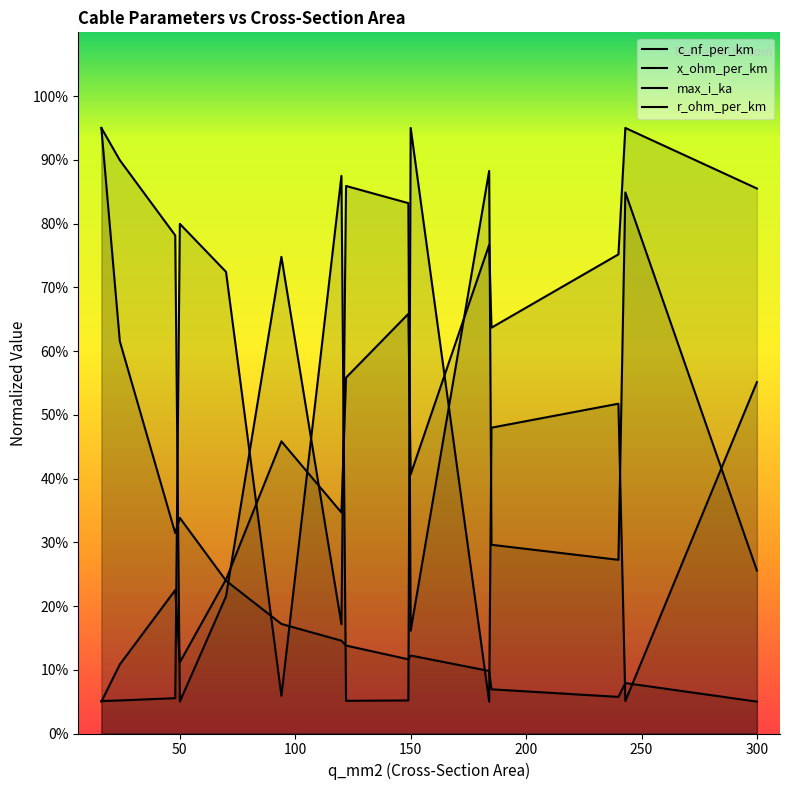

Which series has the largest total across all categories?

x_ohm_per_km